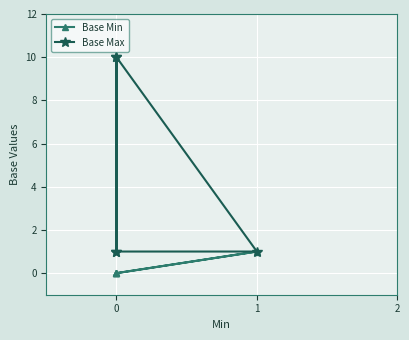

The value of Base Max at 0 is 0. True or false?

False